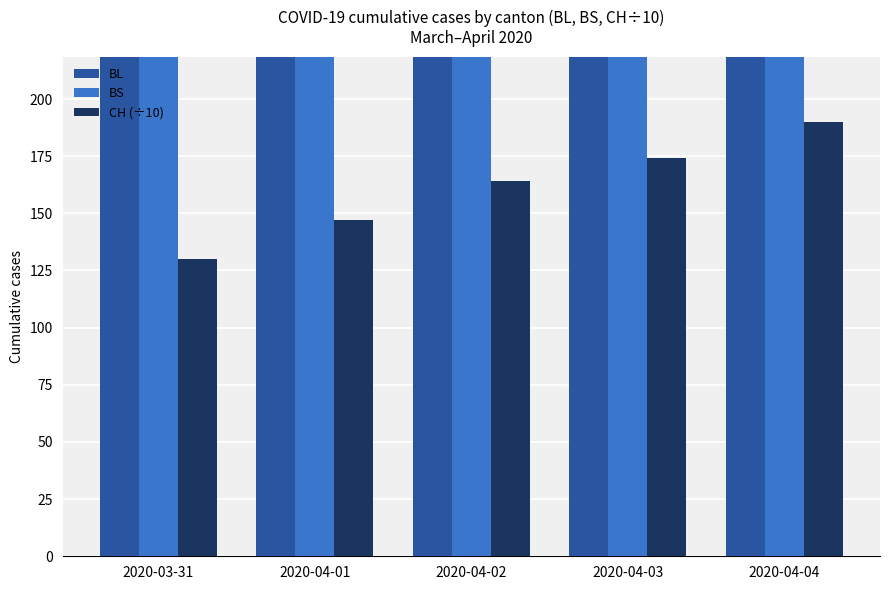

Reading left to right, list all the values displayed in this chart.

BL: 242	249	262	266	298
BS: 292	323	350	397	434
CH (÷10): 130	147	164	174	190